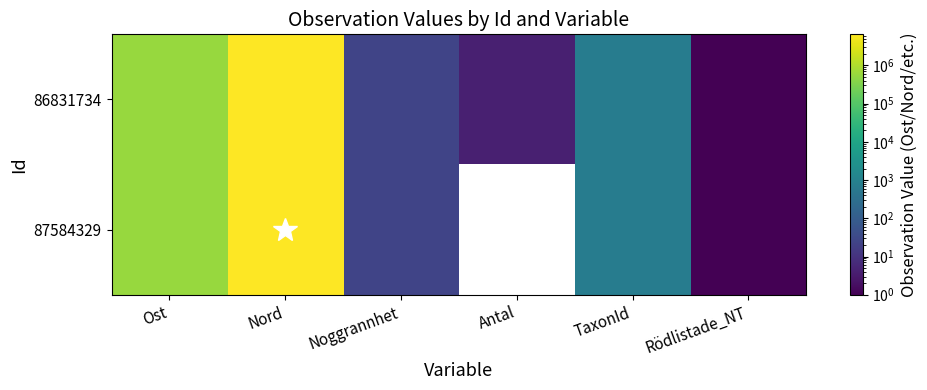

At Ost, list the series in order from largest to smallest.

86831734, 87584329